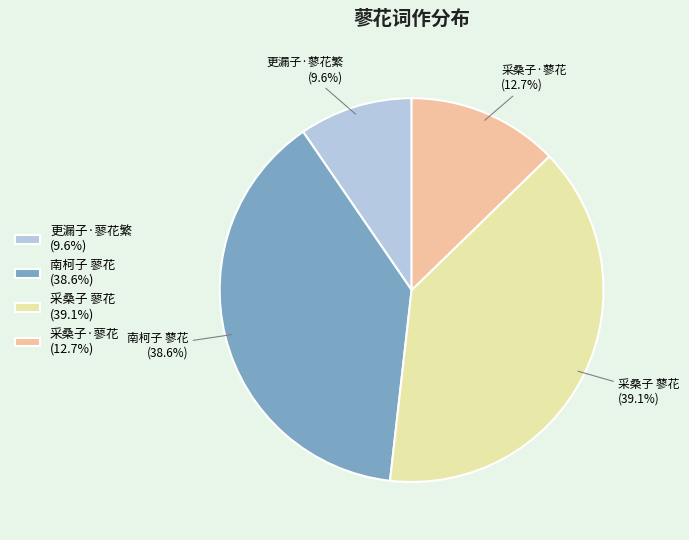

True or false: 更漏子·蓼花繁 accounts for 10% of the total.

True